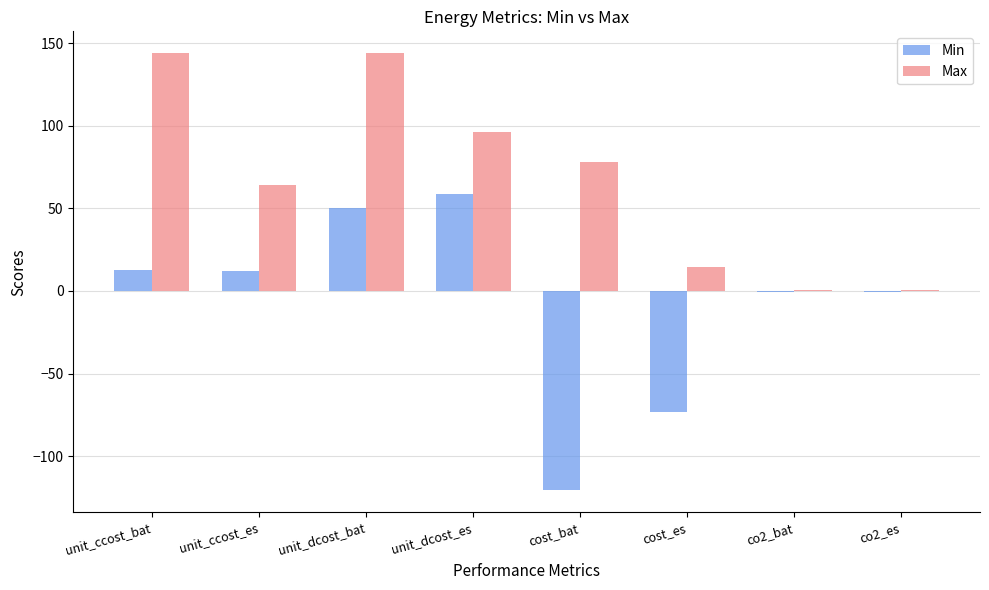

What value does the Max series have at unit_dcost_bat?

144.0